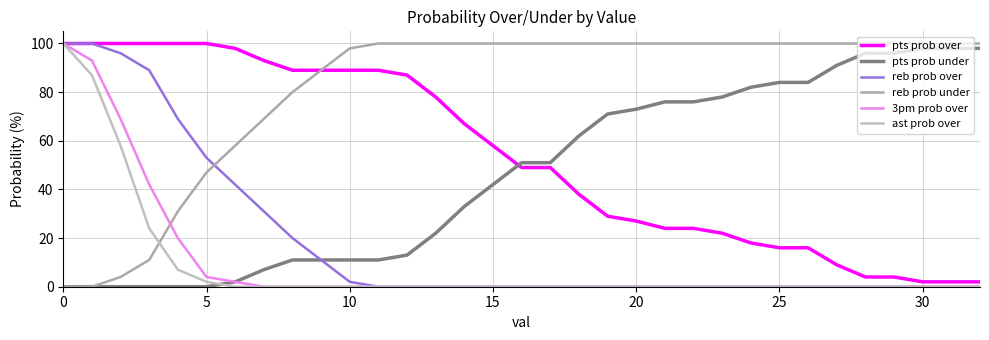

How many lines are shown in the chart?

6